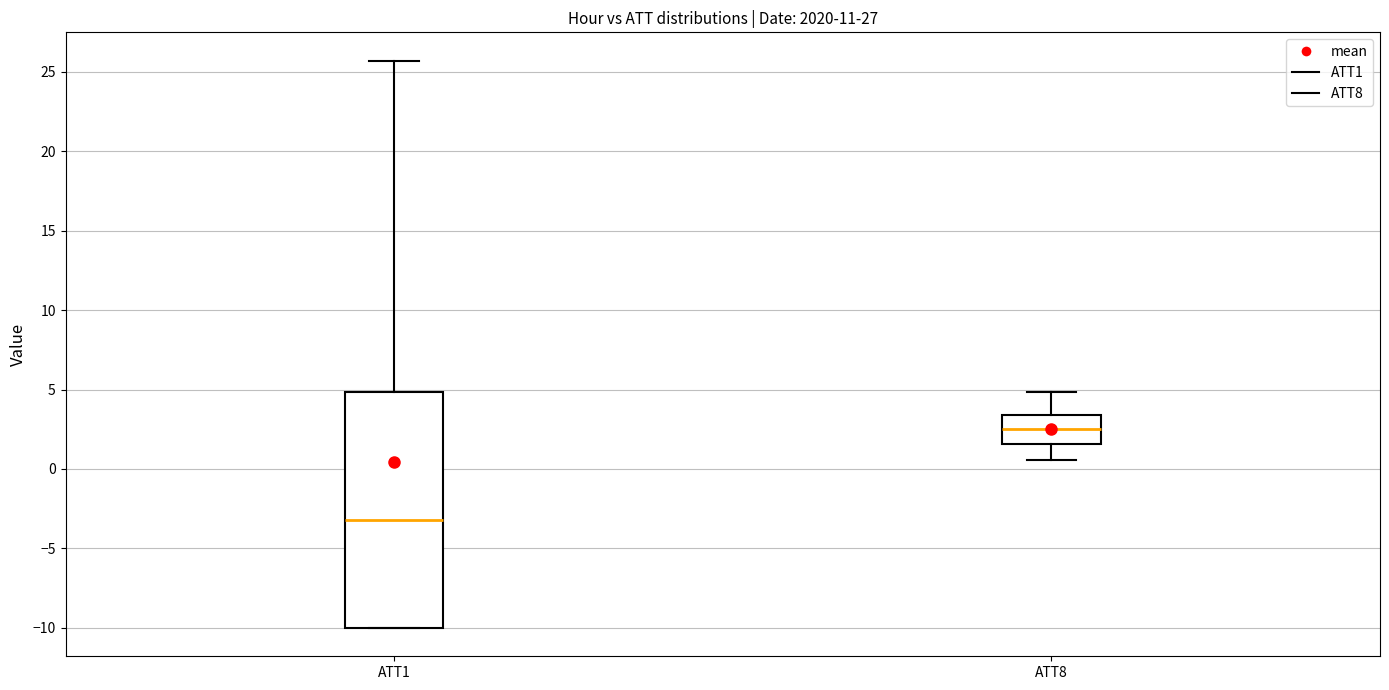

Reading left to right, transcribe this box plot: for each box, give where its median line is, the range the box spans, and where its two whiskers end, as read against the y-axis. The values are not printed on the chart, so give them approximately, as read against the axis.

ATT1: median -3.0, box -10.0 to 5.0, whiskers -10.0 to 25.5
ATT8: median 2.5, box 1.5 to 3.5, whiskers 0.5 to 5.0